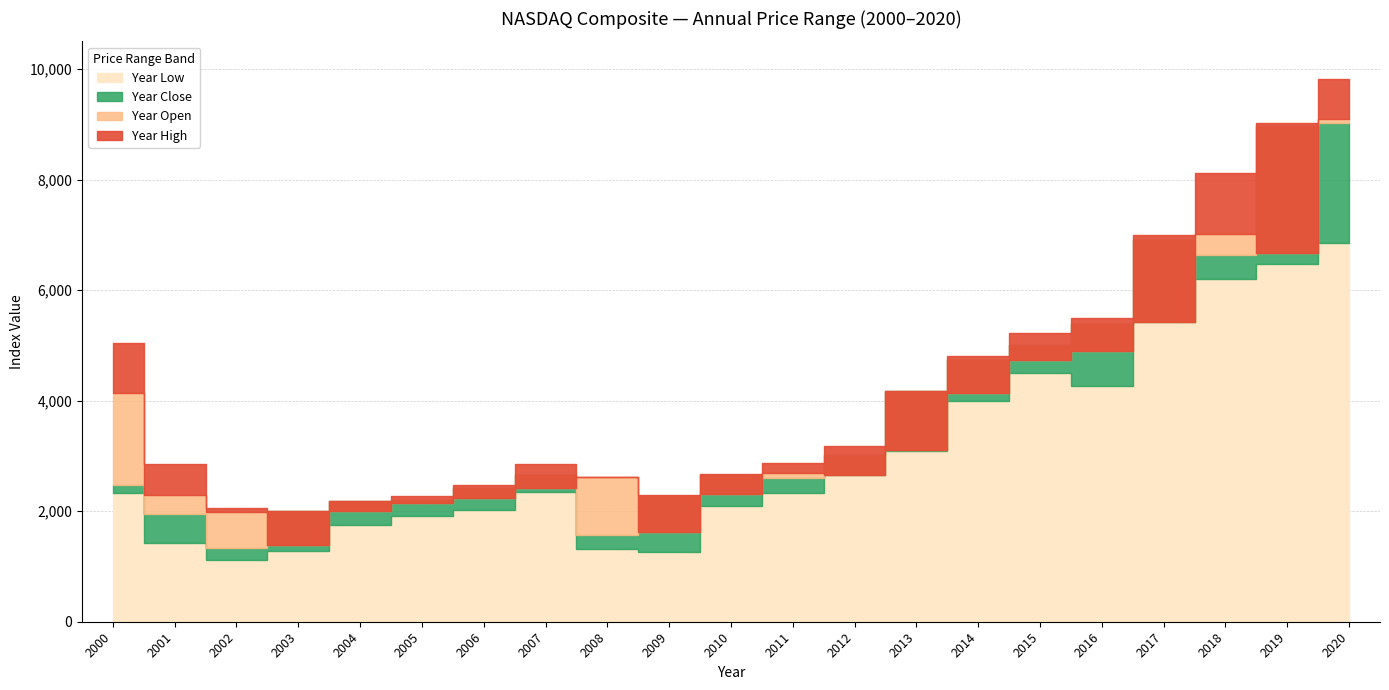

Reading right to left, list all the values displayed in this chart.

Year Open: 2000=4131.1	2001=2291.9	2002=1979.2	2003=1384.8	2004=2006.7	2005=2152.2	2006=2243.7	2007=2423.2	2008=2609.6	2009=1632.2	2010=2308.4	2011=2691.5	2012=2648.7	2013=3112.3	2014=4143.1	2015=4726.8	2016=4903.1	2017=5429.1	2018=7006.9	2019=6665.9	2020=9092.2
Year High: 2000=5048.6	2001=2859.2	2002=2059.4	2003=2009.9	2004=2178.3	2005=2273.4	2006=2466.0	2007=2859.1	2008=2609.6	2009=2291.3	2010=2671.5	2011=2873.5	2012=3183.9	2013=4176.6	2014=4806.9	2015=5218.9	2016=5487.4	2017=6994.8	2018=8109.7	2019=9022.4	2020=9817.2
Year Low: 2000=2332.8	2001=1423.2	2002=1114.1	2003=1271.5	2004=1752.5	2005=1904.2	2006=2020.4	2007=2340.7	2008=1316.1	2009=1268.6	2010=2091.8	2011=2335.8	2012=2648.4	2013=3091.8	2014=3997.0	2015=4506.5	2016=4266.8	2017=5429.1	2018=6192.9	2019=6463.5	2020=6860.7
Year Close: 2000=2470.5	2001=1950.4	2002=1335.5	2003=2003.4	2004=2175.4	2005=2205.3	2006=2415.3	2007=2652.3	2008=1577.0	2009=2269.2	2010=2652.9	2011=2605.2	2012=3019.5	2013=4176.6	2014=4736.1	2015=5007.4	2016=5383.1	2017=6903.4	2018=6635.3	2019=8972.6	2020=9014.6